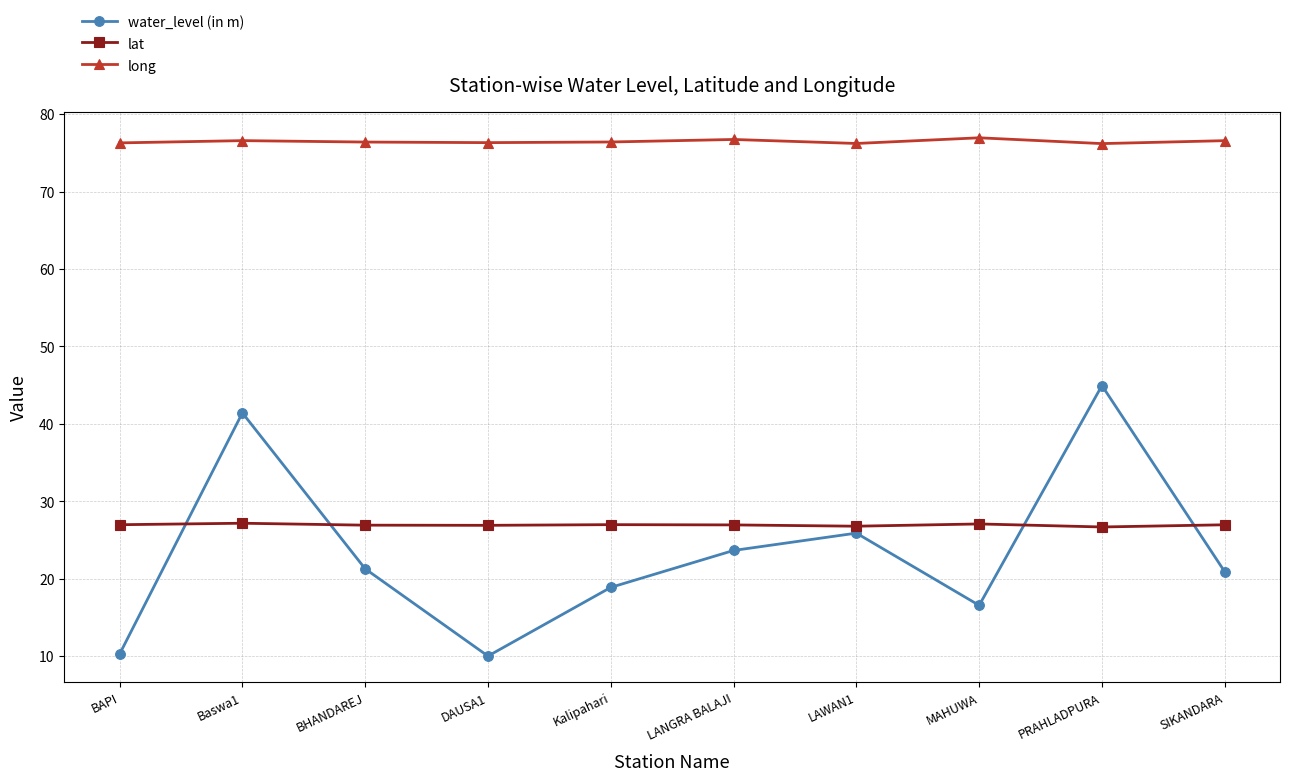

Which series ends up on top after the final intersection of lat and water_level (in m)?

lat